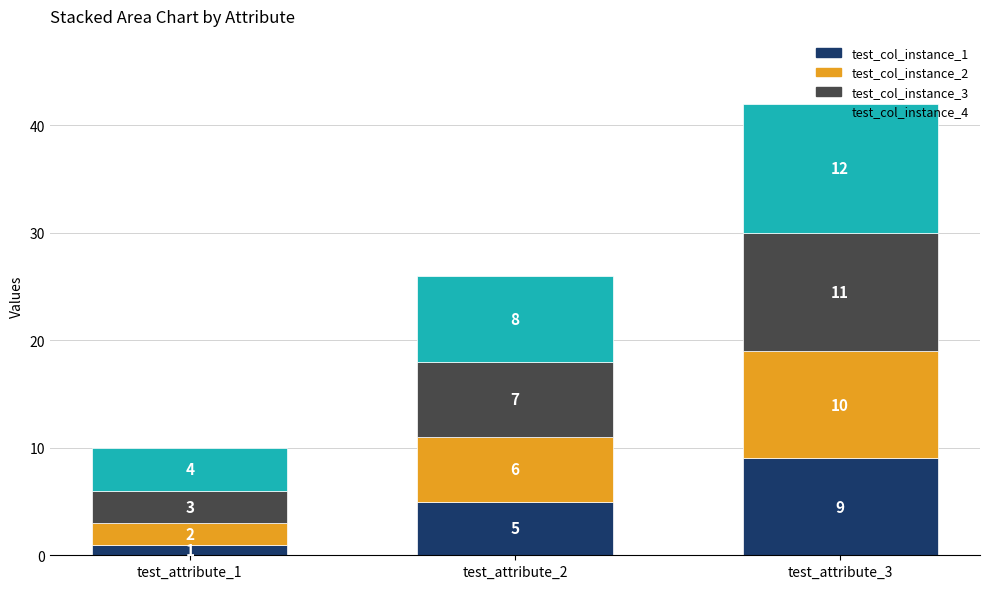

At which label is test_col_instance_1 closest to 5?

test_attribute_2